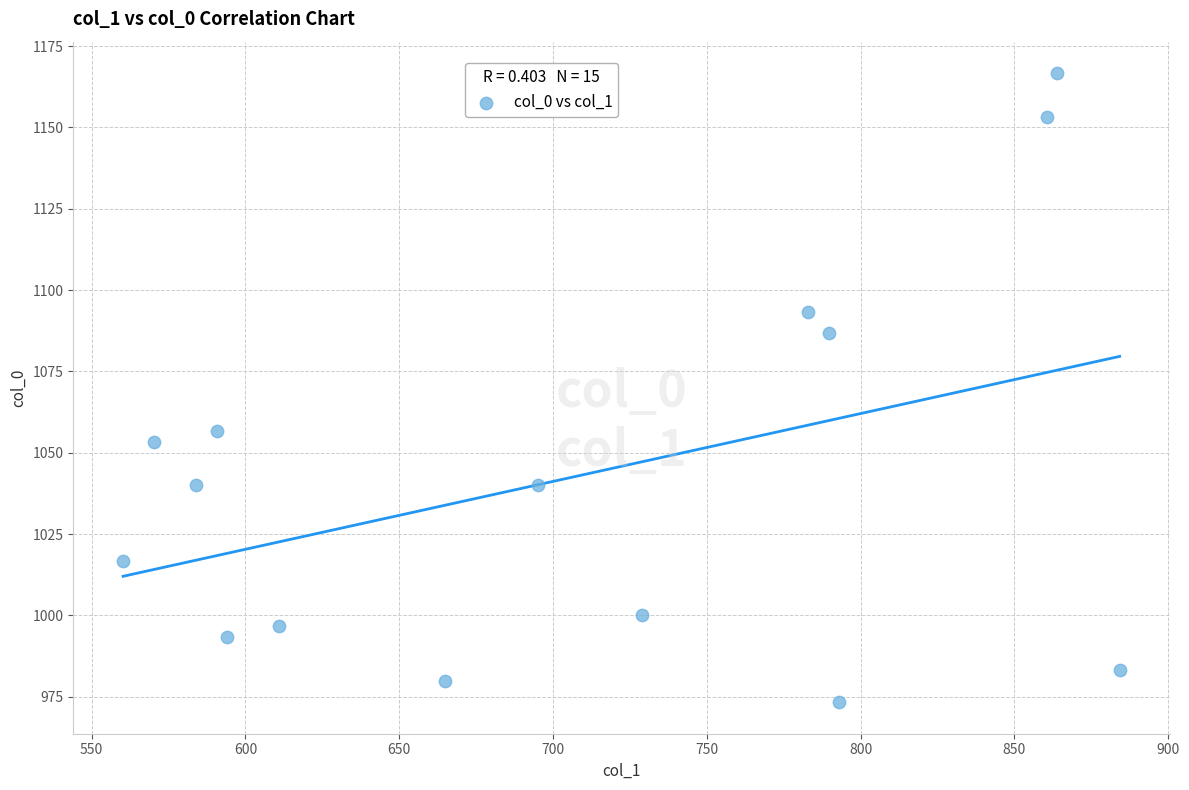

What Y value in the scatter plot is closest to 1070?

1056.7